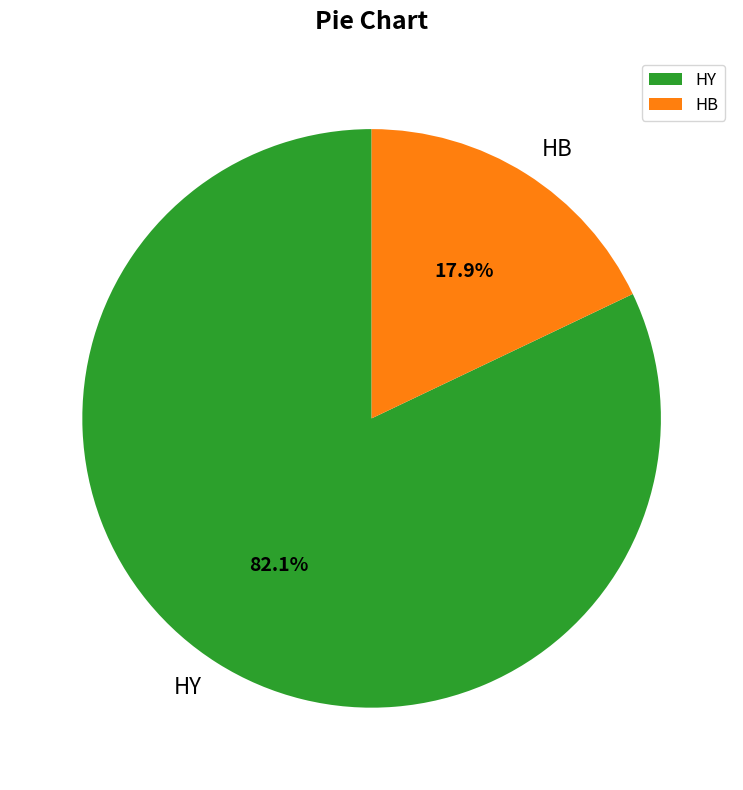

Rank the categories by value from lowest to highest.

HB, HY